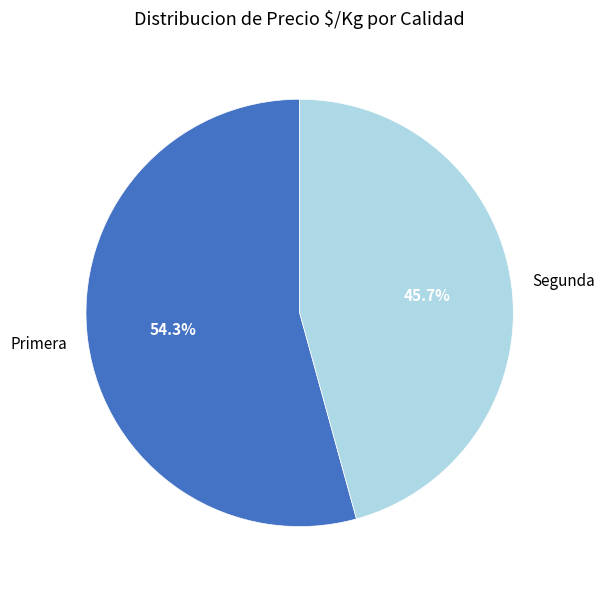

Do Segunda and Primera together represent more than half of the pie?

Yes